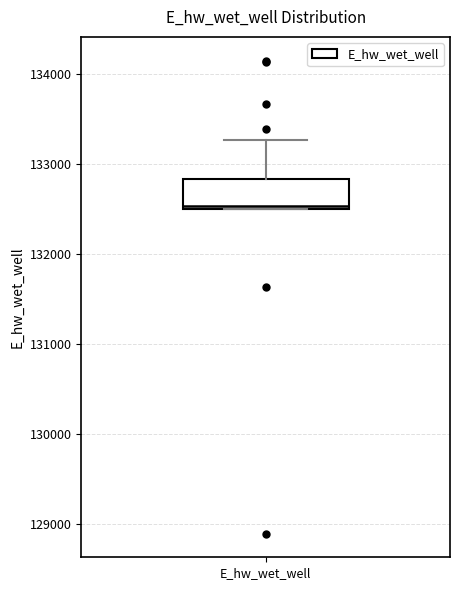

Transcribe this box plot: give where the median line is, the range the box spans, and where the two whiskers end, as read against the y-axis. The values are not printed on the chart, so give them approximately, as read against the axis.

median 132500, box 132500 to 132800, whiskers 132500 to 133300